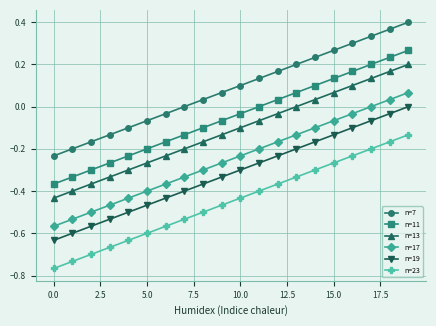

Rank the series by their maximum value, from lowest to highest.

n=23, n=19, n=17, n=13, n=11, n=7